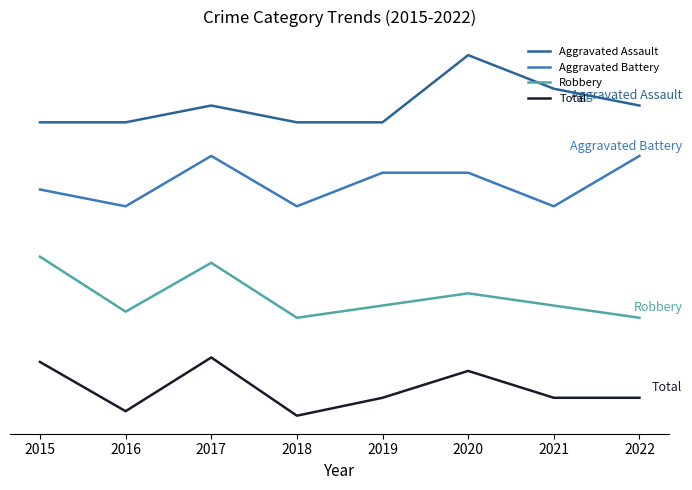

The value of Aggravated Assault at 2015 is 9.0. True or false?

True